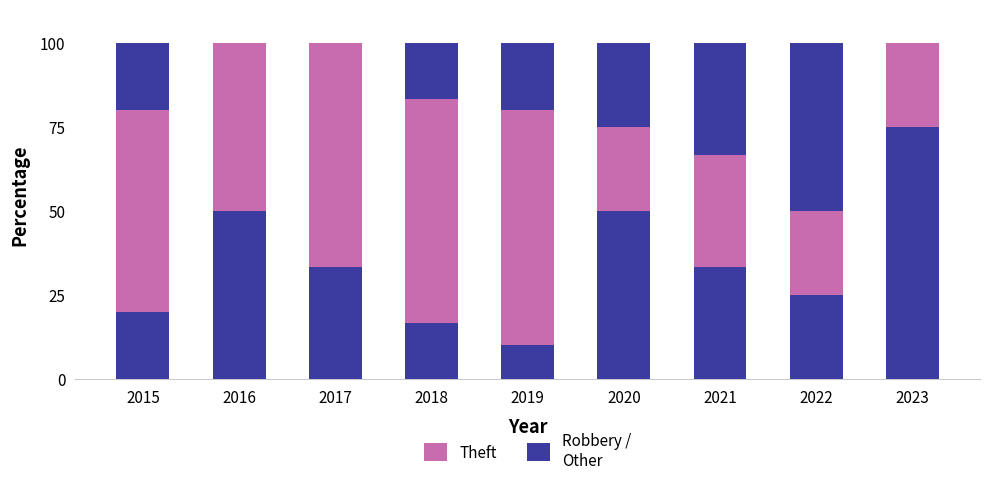

Count the number of data series in this chart.

3